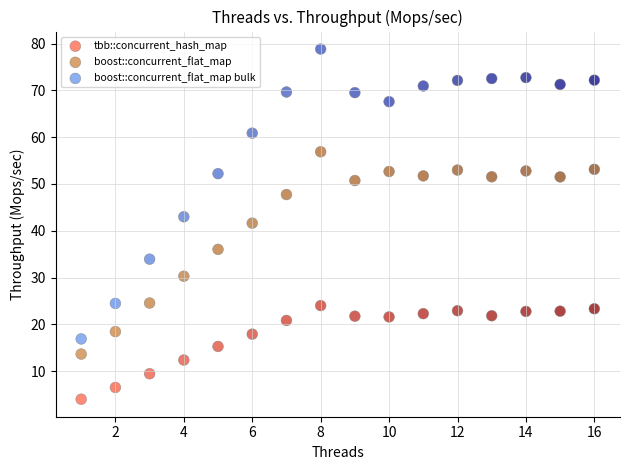

Which series has the widest spread of Y values?

boost::concurrent_flat_map bulk